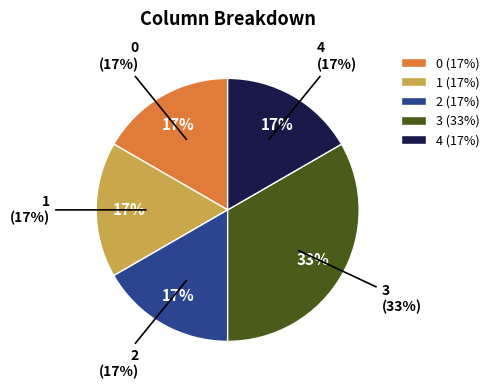

The 4 slice represents 14% of the pie. True or false?

False